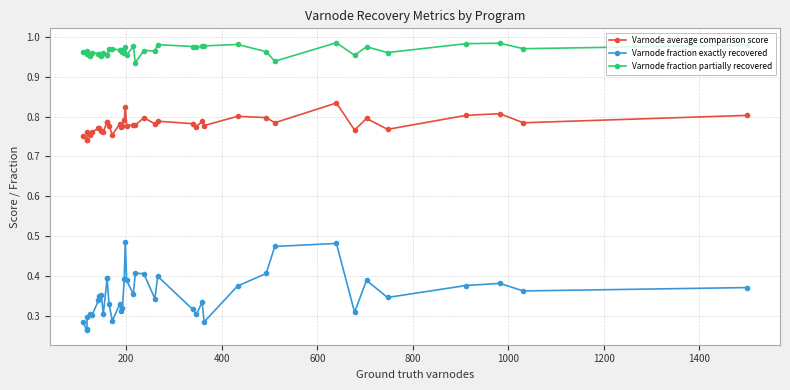

What is the value of the Varnode fraction exactly recovered point at the 14th from the left?

0.3